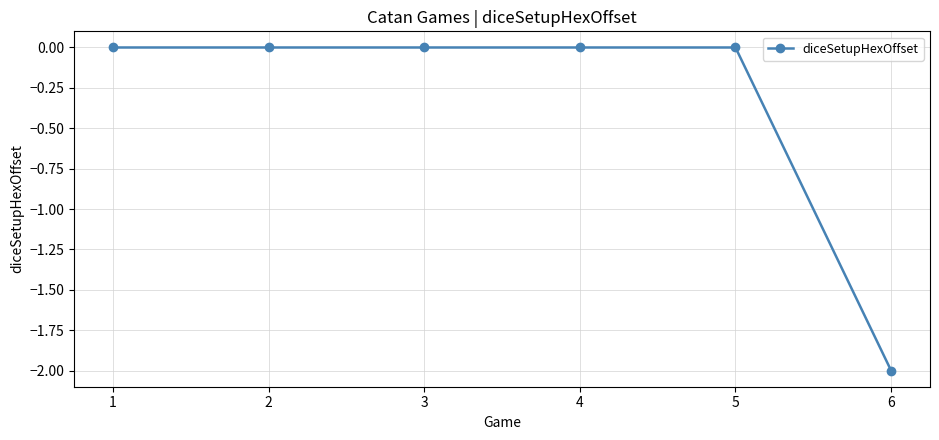

How many series are shown in this chart?

1